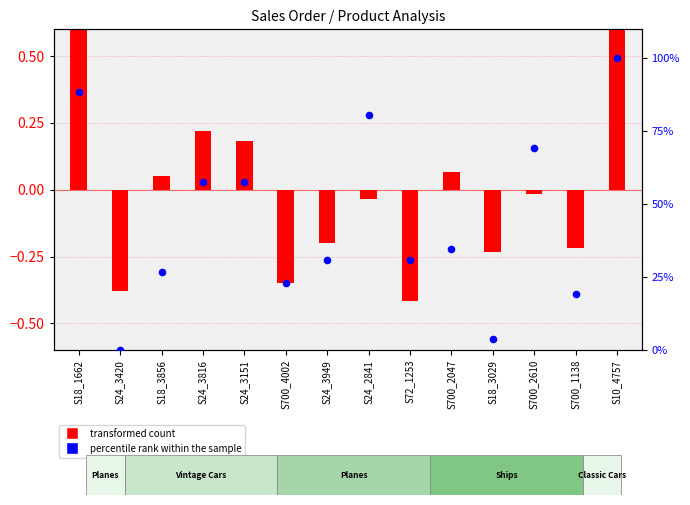

Which series has the widest spread of Y values?

percentile rank within the sample